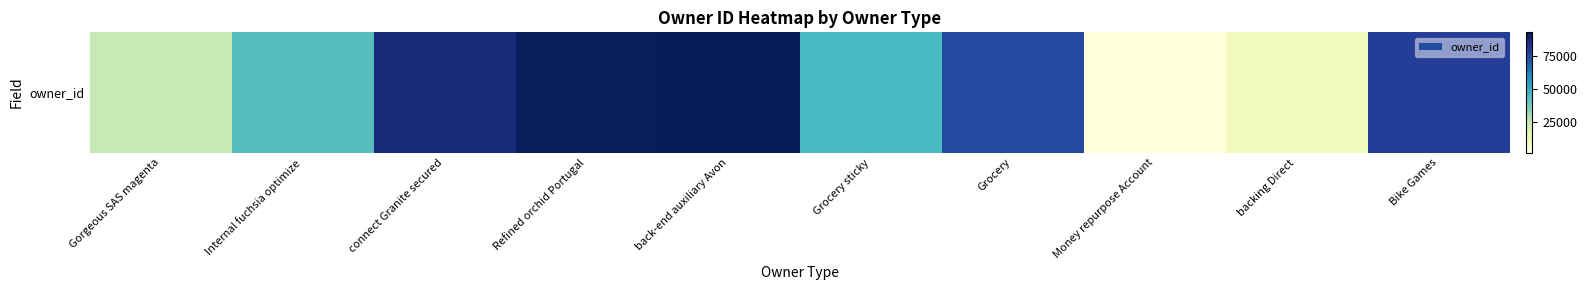

What is the ratio of the value at back-end auxiliary Avon to the value at connect Granite secured?

1.1